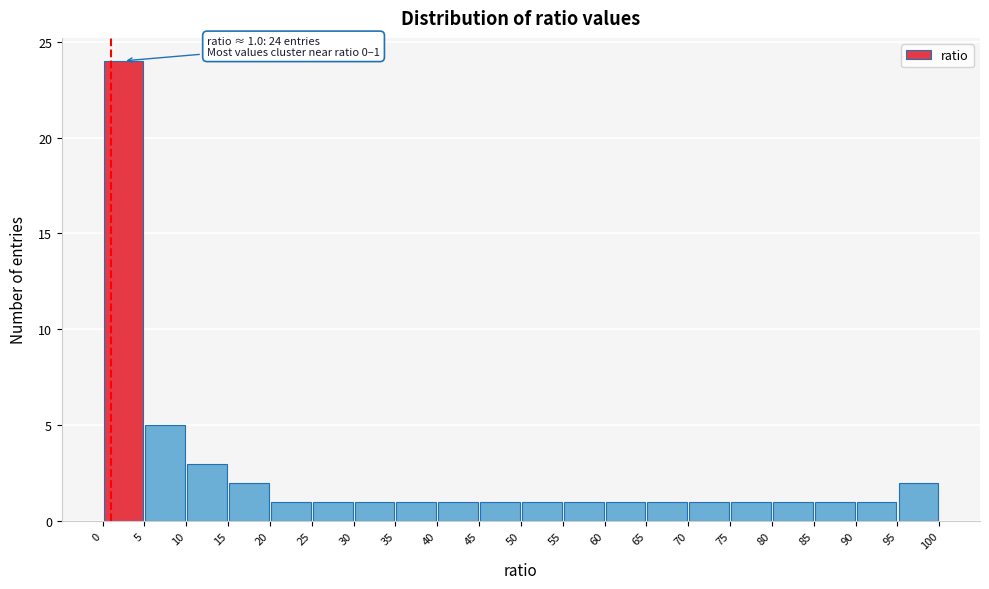

Which range on the x-axis has the tallest bar?

0 to 5